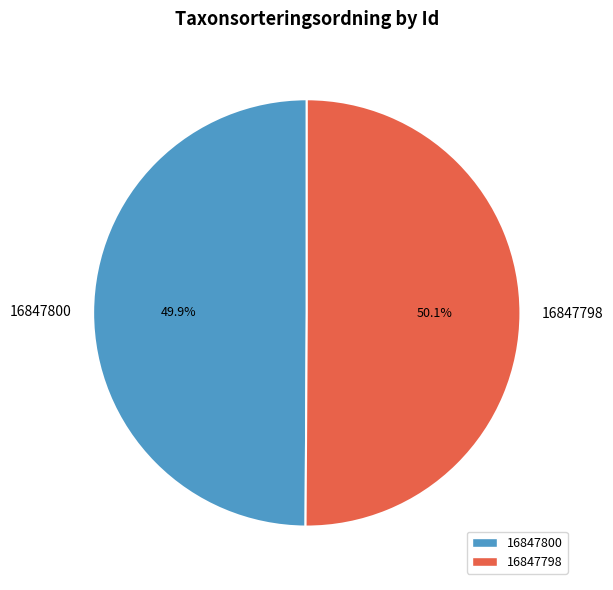

To the nearest percent, what portion does 16847800 represent?

50%